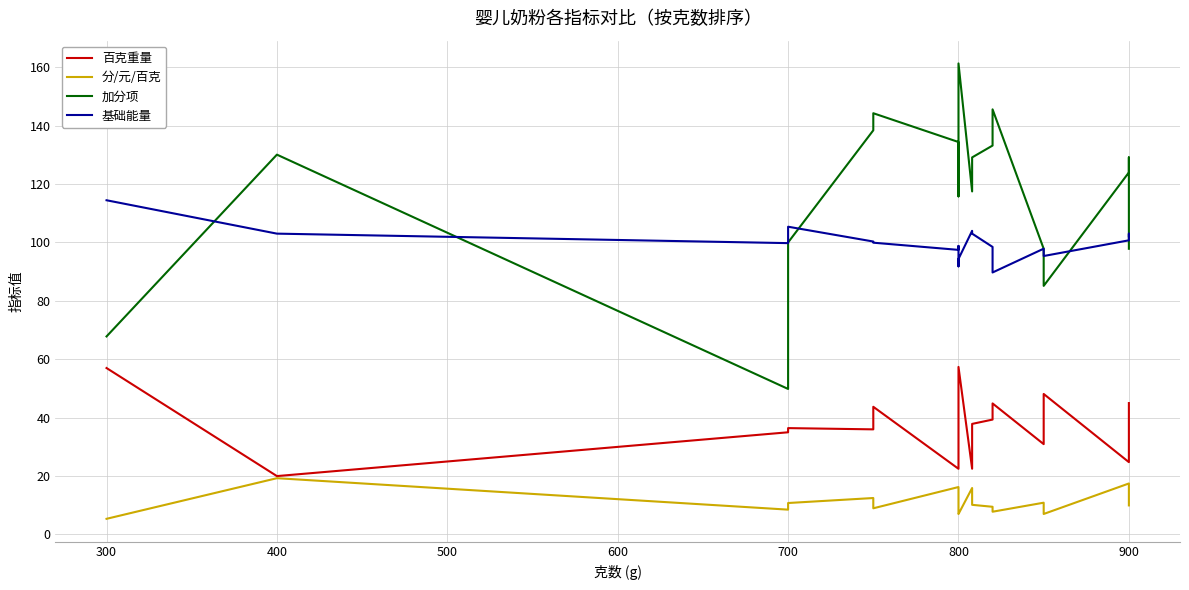

At 800, list the series in order from largest to smallest.

加分项, 基础能量, 百克重量, 分/元/百克